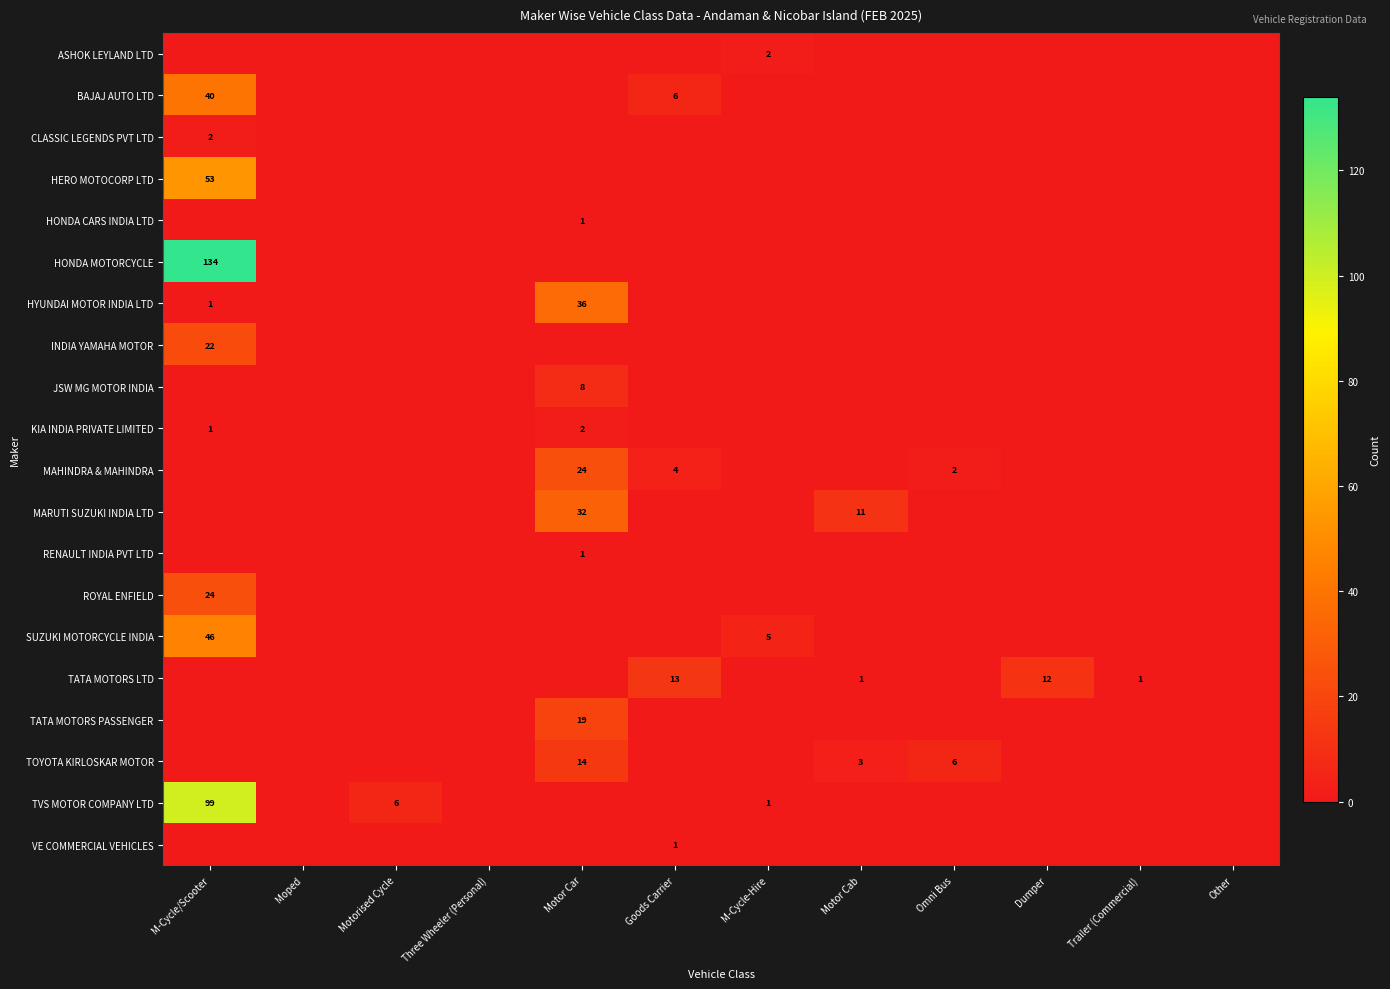

True or false: TOYOTA KIRLOSKAR MOTOR has a value of 4 at Motor Cab.

False